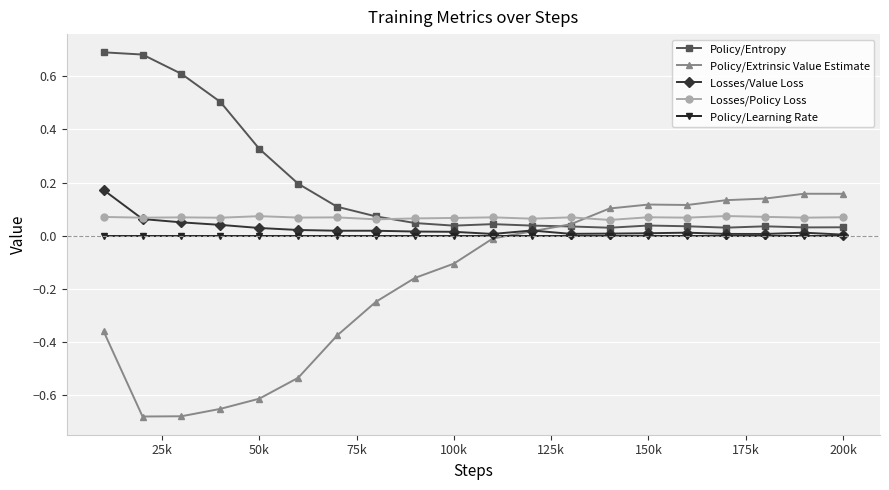

What is the sum of all Policy/Extrinsic Value Estimate values?

-3.4